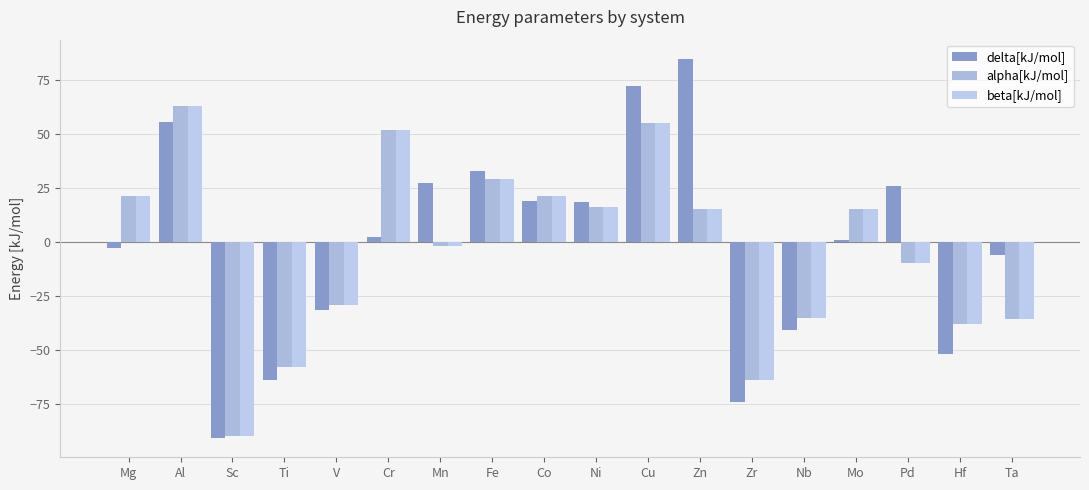

Rank the series at Ta from lowest to highest value.

alpha[kJ/mol], beta[kJ/mol], delta[kJ/mol]